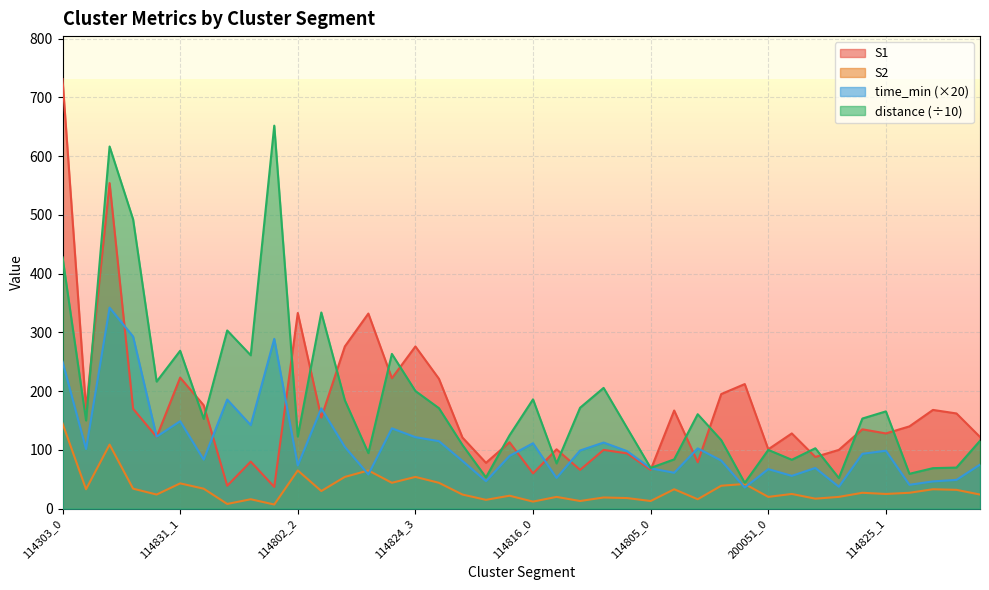

Which series changed the most between 200144_0 and 114805_1?

distance